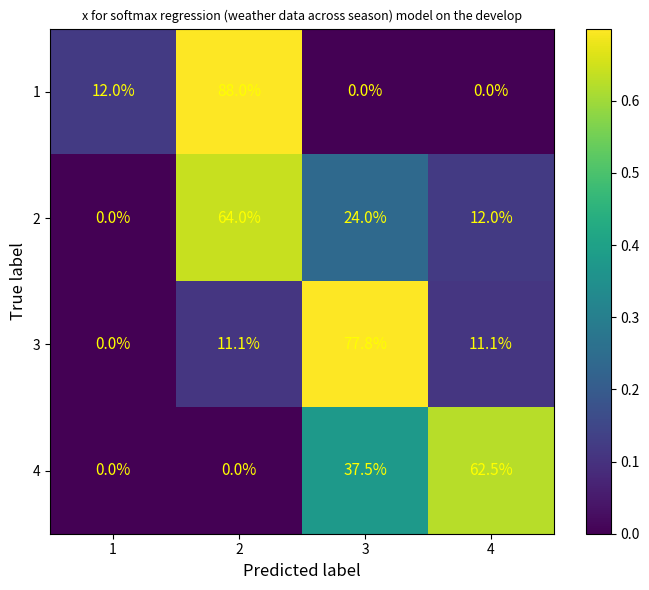

What is the sum of the 3 values at 2 and 3?

88.9